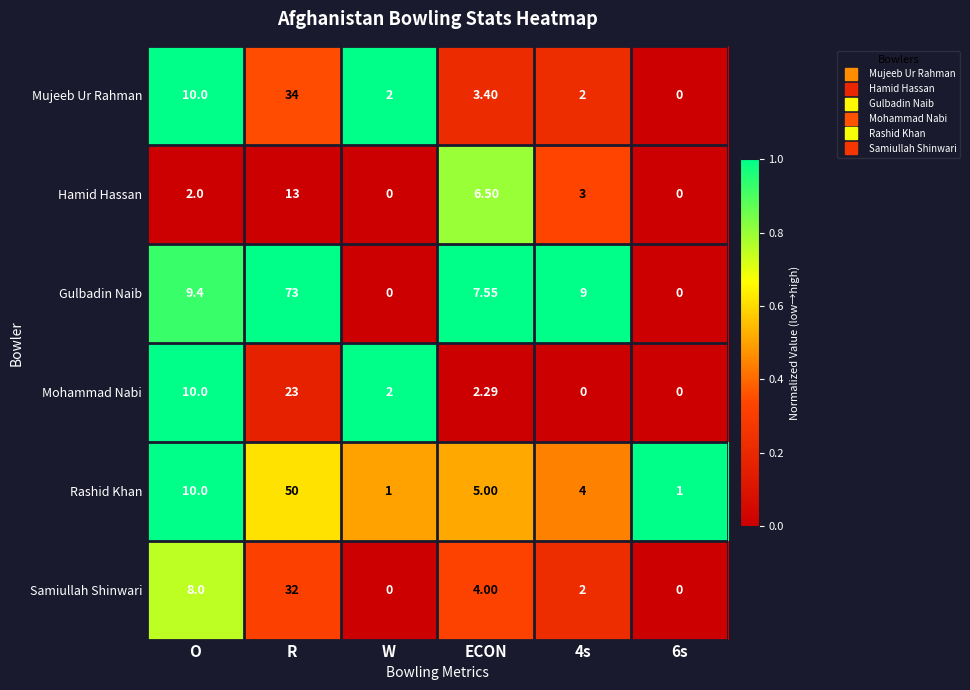

Which series has the largest total across all categories?

Gulbadin Naib